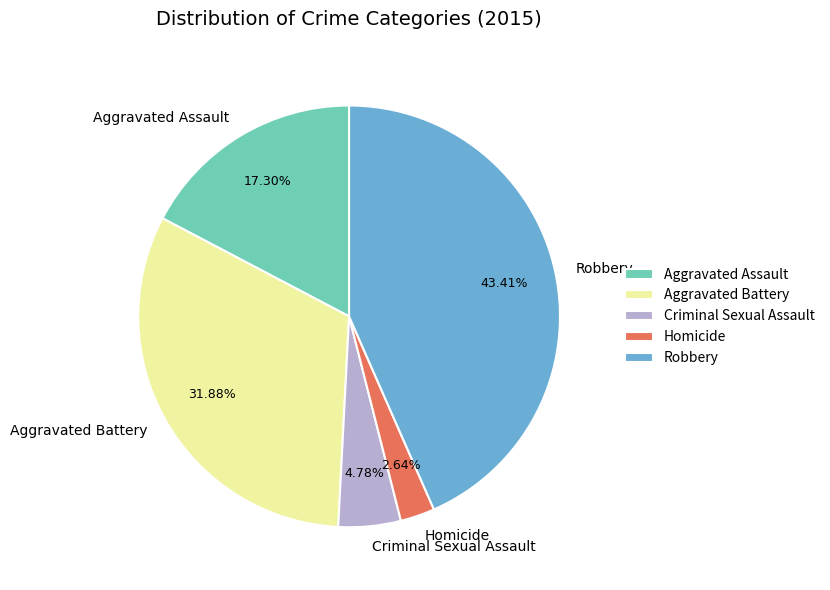

Between Aggravated Assault and Homicide, which is larger?

Aggravated Assault